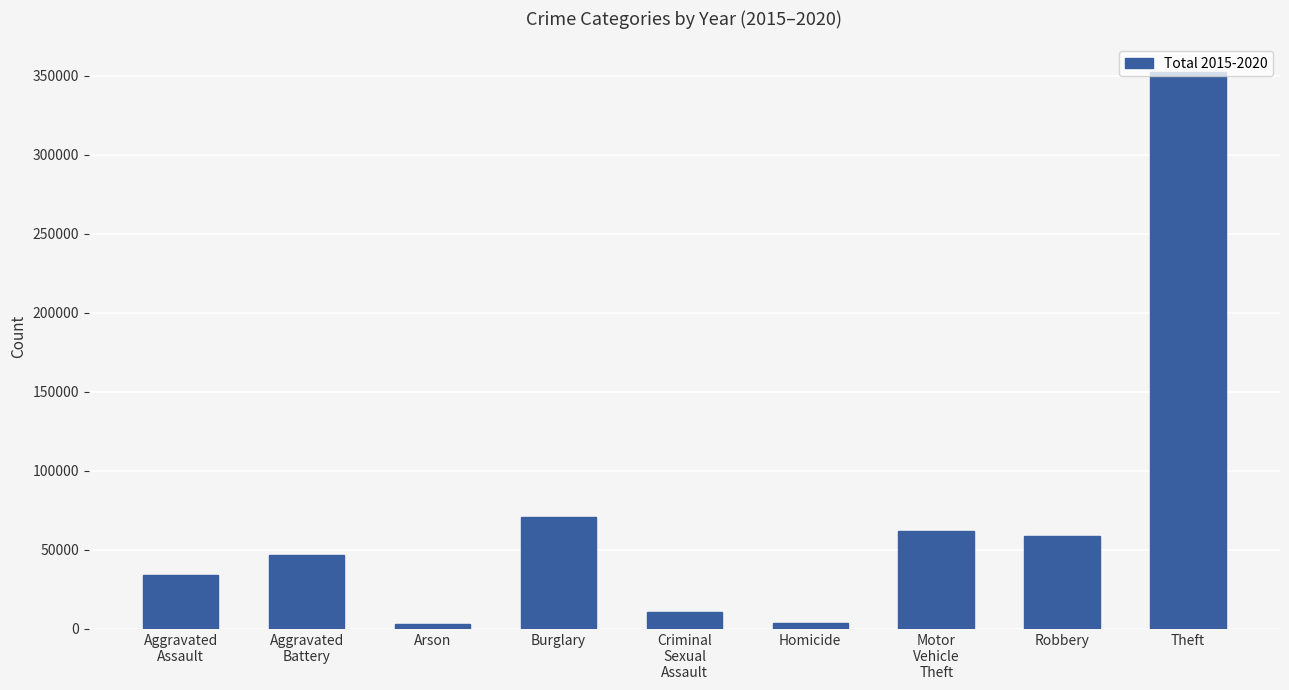

Approximately how many times larger is the value at Robbery compared to Homicide?

15.4